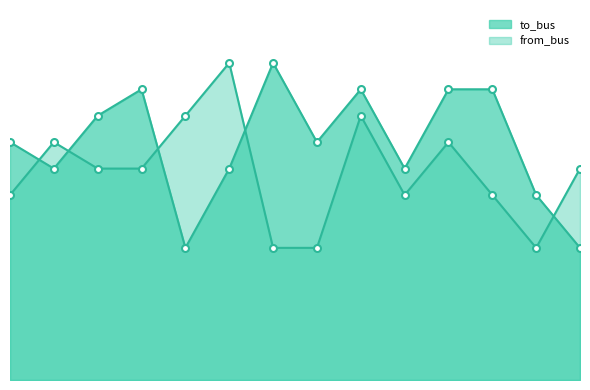

At which category is the sum across all series the highest?

8